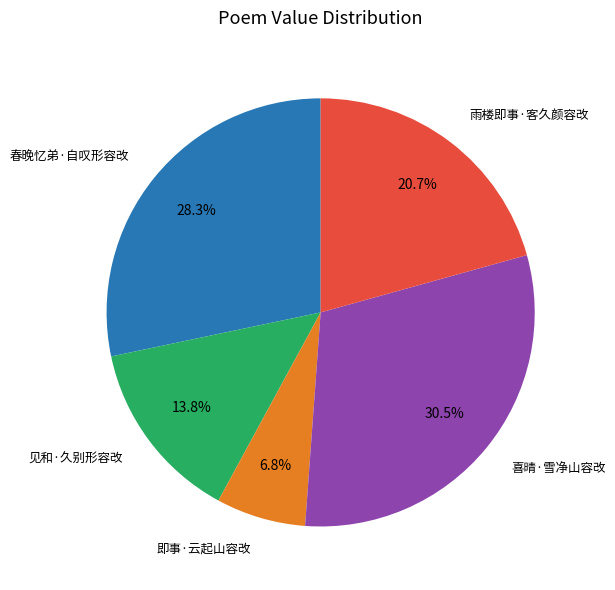

The 雨楼即事·客久颜容改 slice represents 21% of the pie. True or false?

True